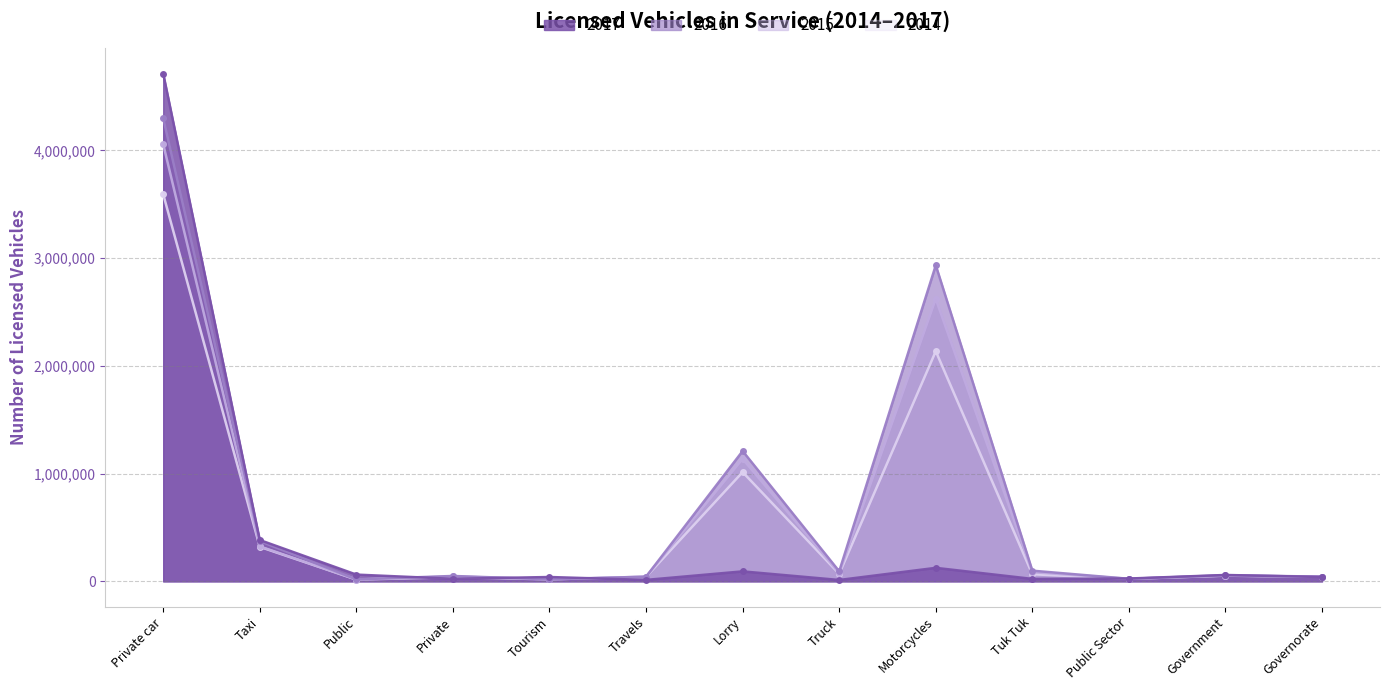

Is the value of 2016 at Taxi greater than the value of 2014 at Truck?

Yes